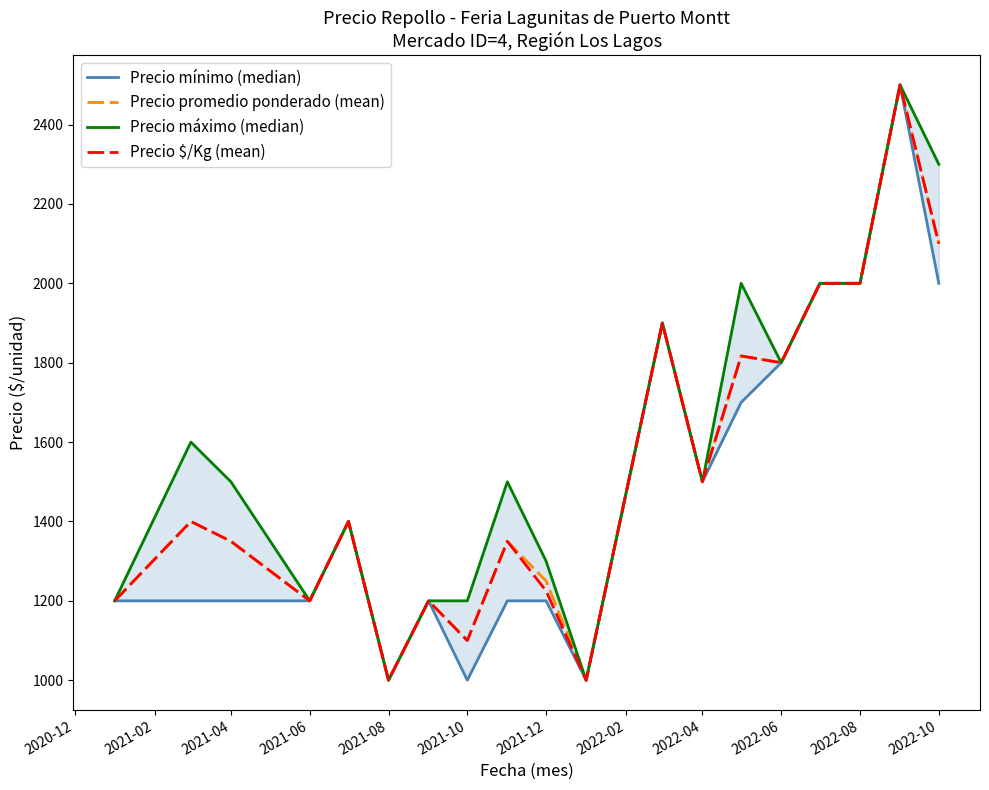

At which label is Precio promedio ponderado (mean) closest to 1750?

2022-06